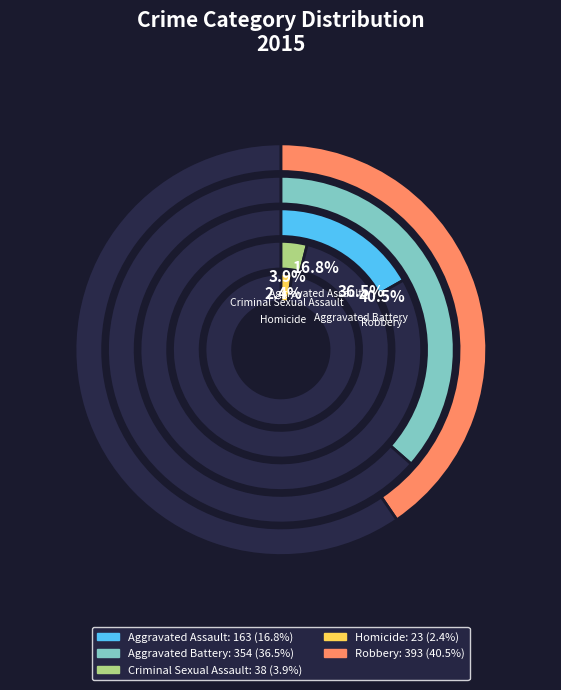

Which has a higher value, Aggravated Battery or Criminal Sexual Assault?

Aggravated Battery